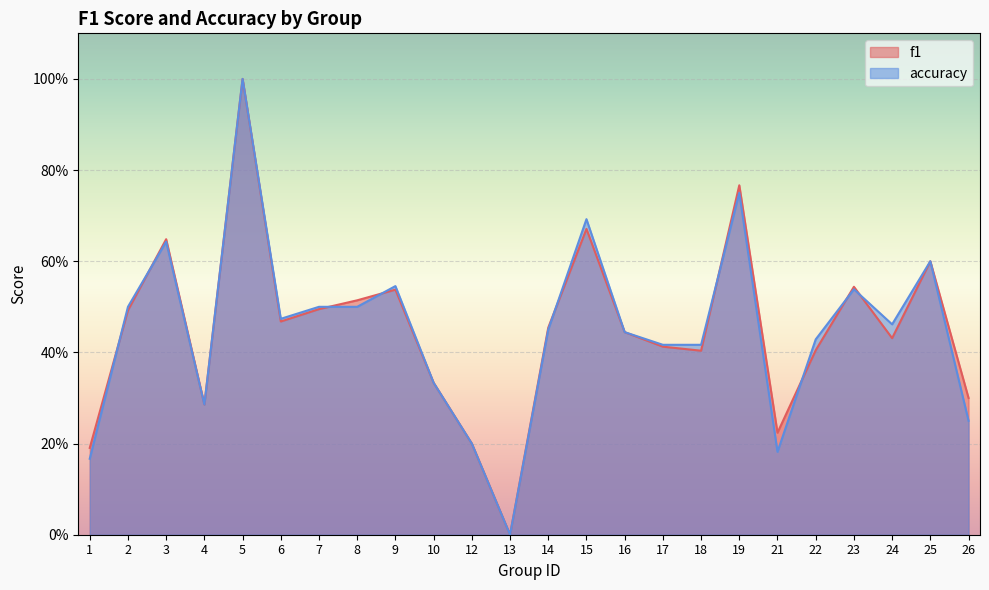

Which label corresponds to the largest value in the chart?

5